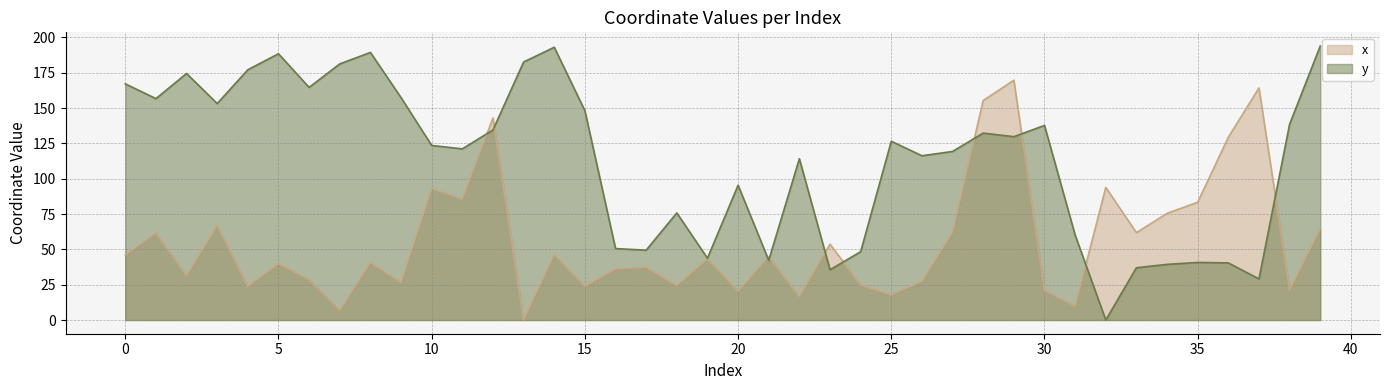

List the series in order of their peak value, highest first.

y, x